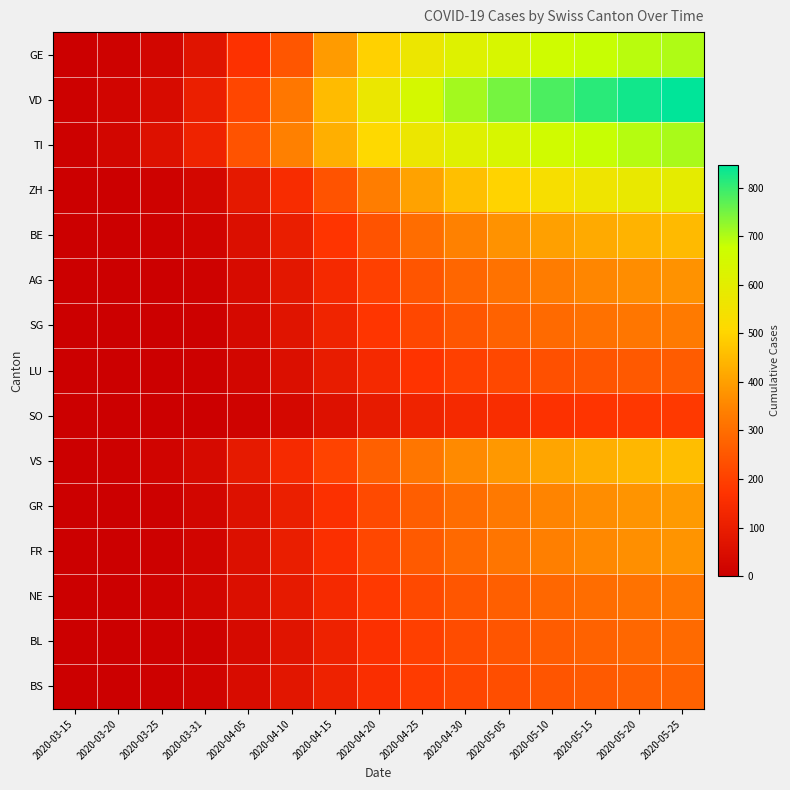

Between 2020-04-15 and 2020-05-15, which series saw the biggest shift?

VD